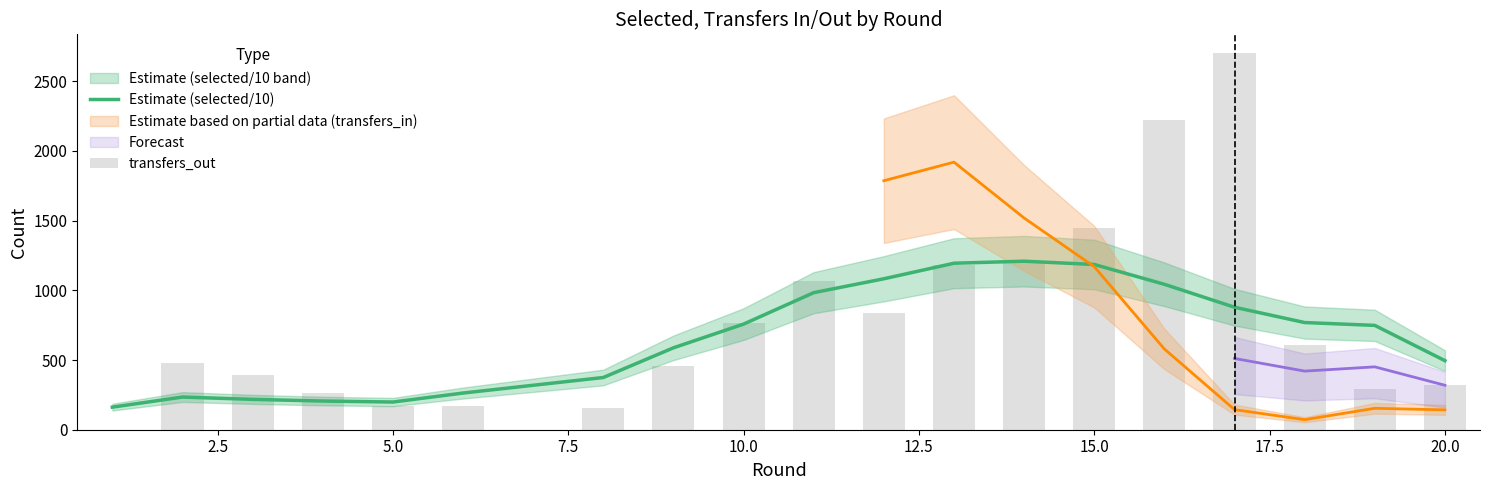

What is the highest value of the Estimate (selected/10) series?

1208.7